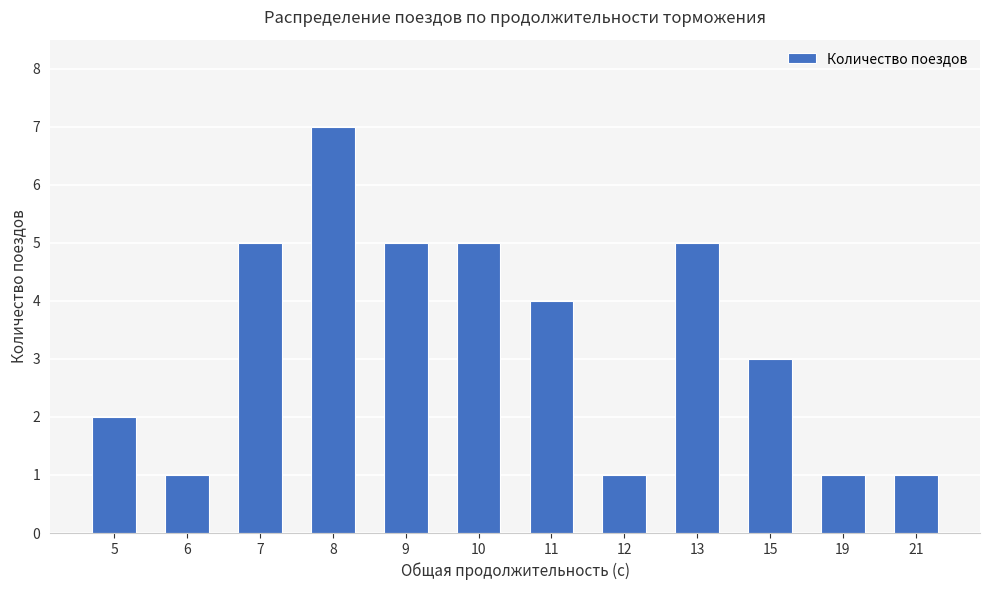

Between 8 and 13, which is larger?

8